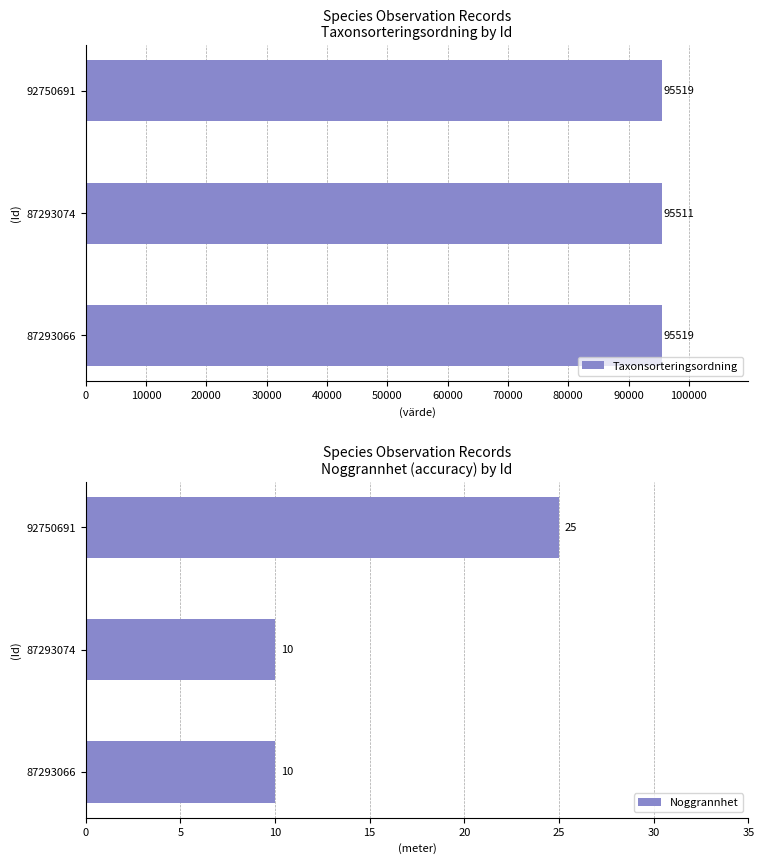

Which category has the highest value in the Noggrannhet series?

92750691